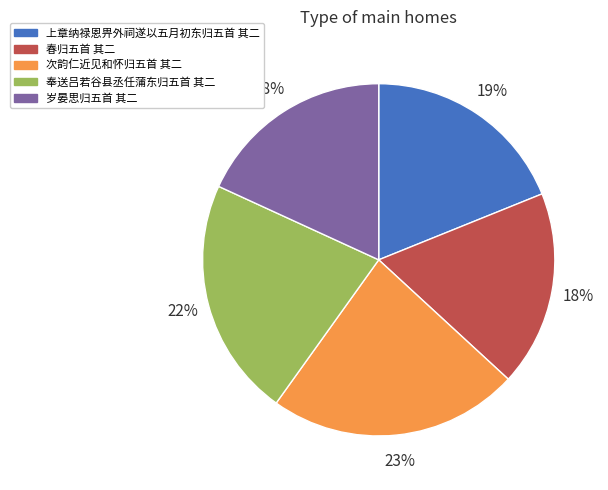

What is the ratio of the value at 奉送吕若谷县丞任蒲东归五首 其二 to the value at 岁晏思归五首 其二?

1.2